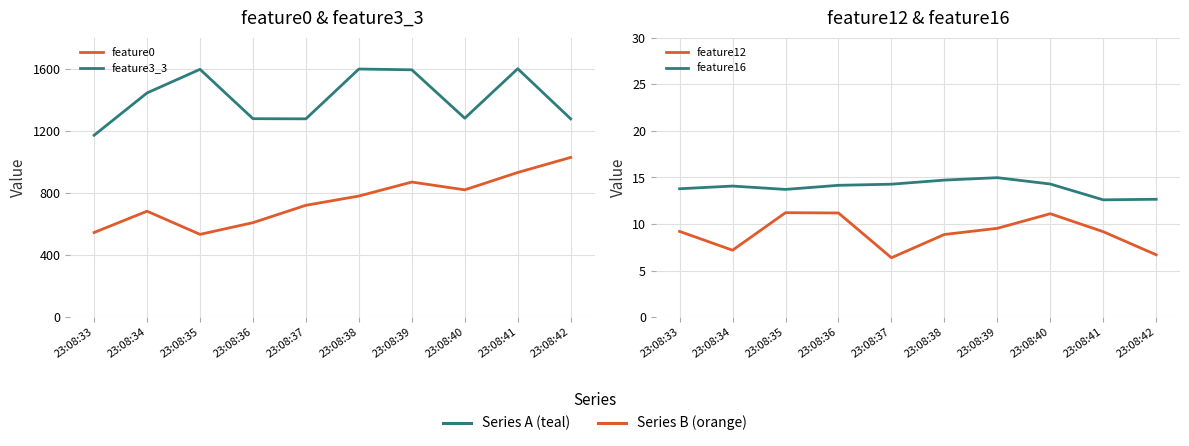

The value of feature12 at 23:08:40 is 11.1. True or false?

True